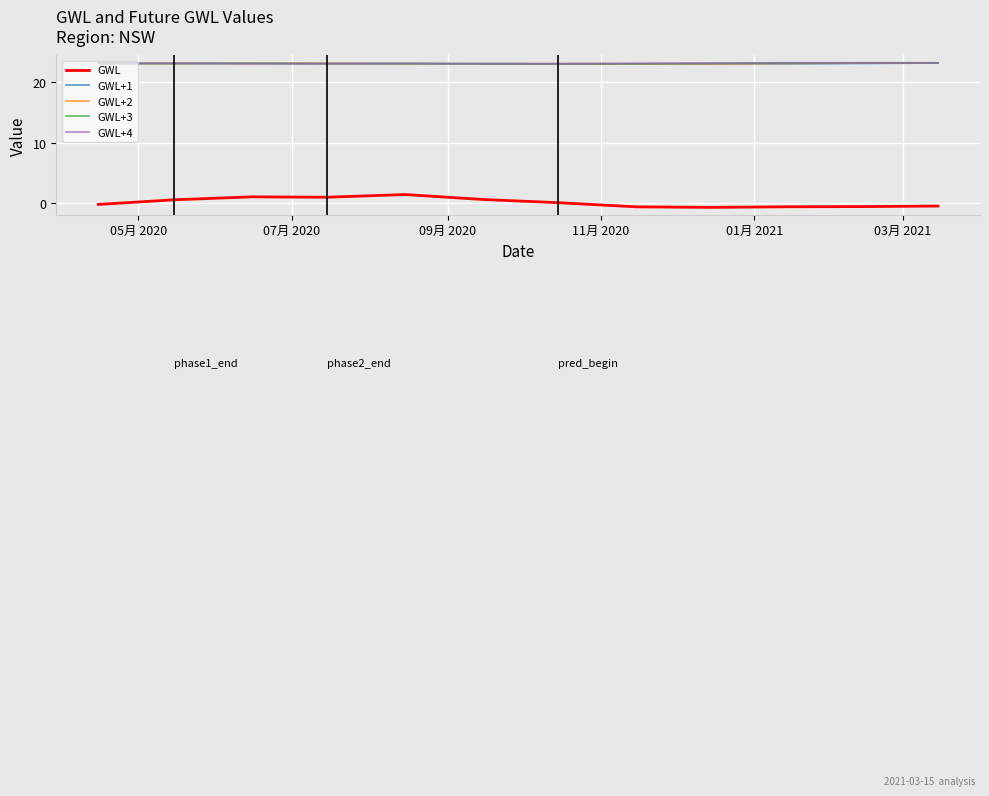

True or false: GWL and GWL+3 cross at least once.

False